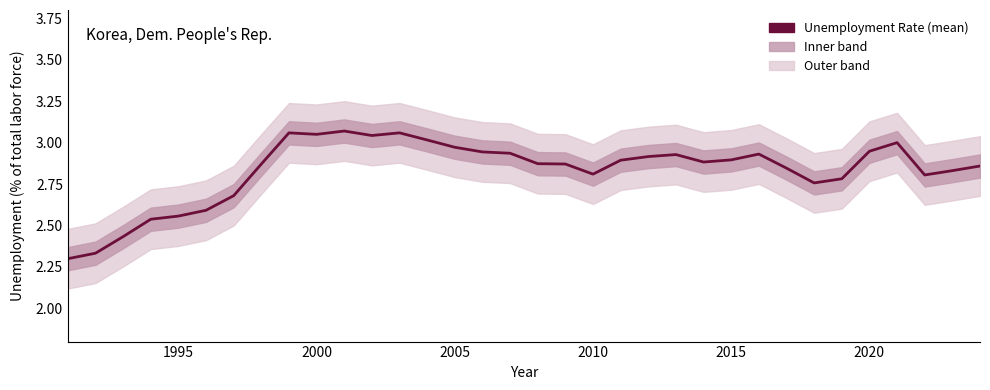

Does the chart display data point markers on the line(s)?

No